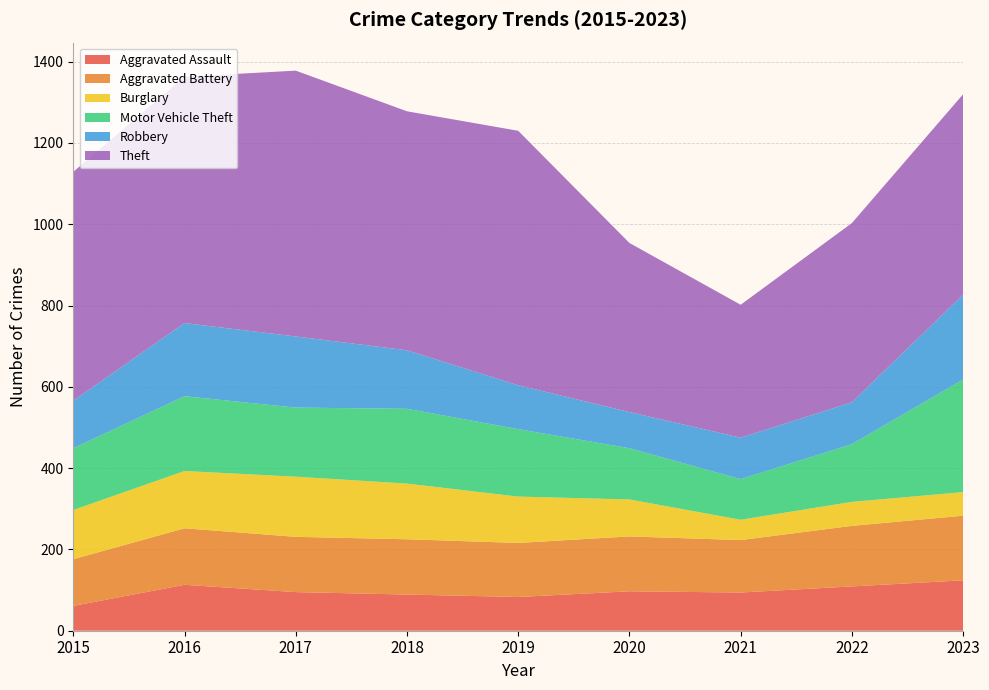

Reading left to right, what are all the values shown in this chart?

Aggravated Assault: 2015=61	2016=113	2017=95	2018=89	2019=83	2020=97	2021=94	2022=109	2023=124
Aggravated Battery: 2015=115	2016=139	2017=136	2018=136	2019=133	2020=135	2021=129	2022=149	2023=159
Burglary: 2015=121	2016=141	2017=148	2018=137	2019=114	2020=91	2021=50	2022=59	2023=58
Motor Vehicle Theft: 2015=152	2016=184	2017=170	2018=184	2019=166	2020=126	2021=100	2022=142	2023=277
Robbery: 2015=117	2016=180	2017=175	2018=144	2019=108	2020=89	2021=102	2022=103	2023=209
Theft: 2015=563	2016=606	2017=654	2018=588	2019=626	2020=416	2021=327	2022=441	2023=493